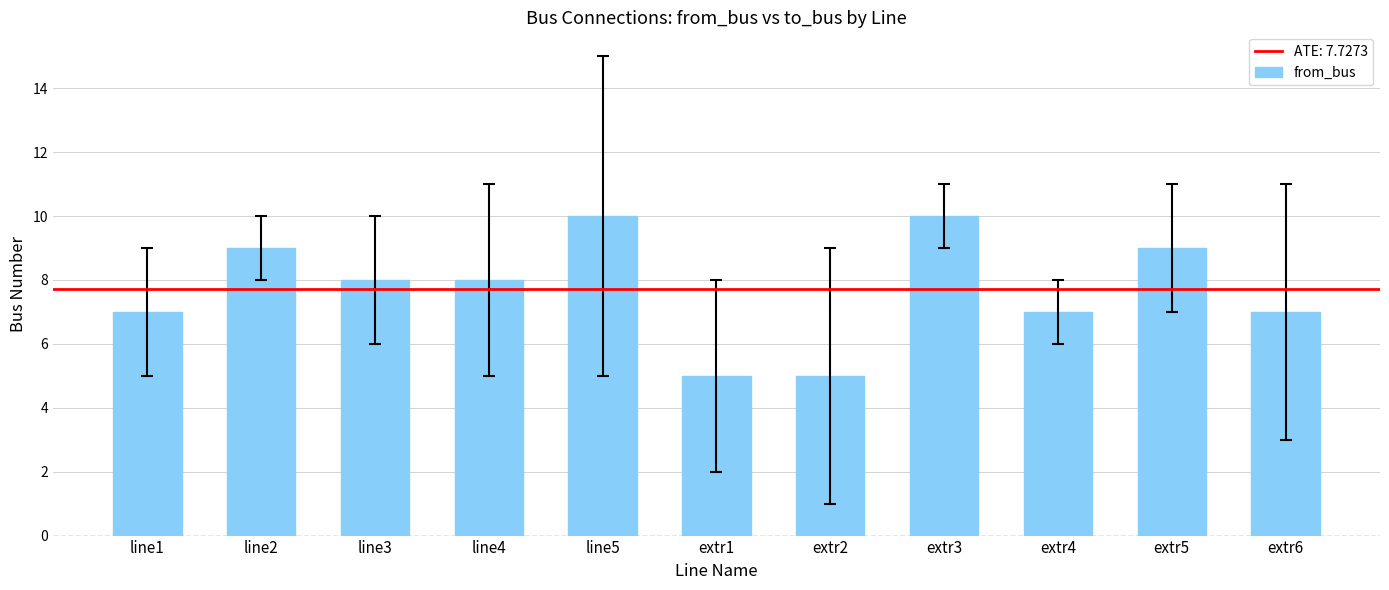

What is the minimum value shown in the chart?

5